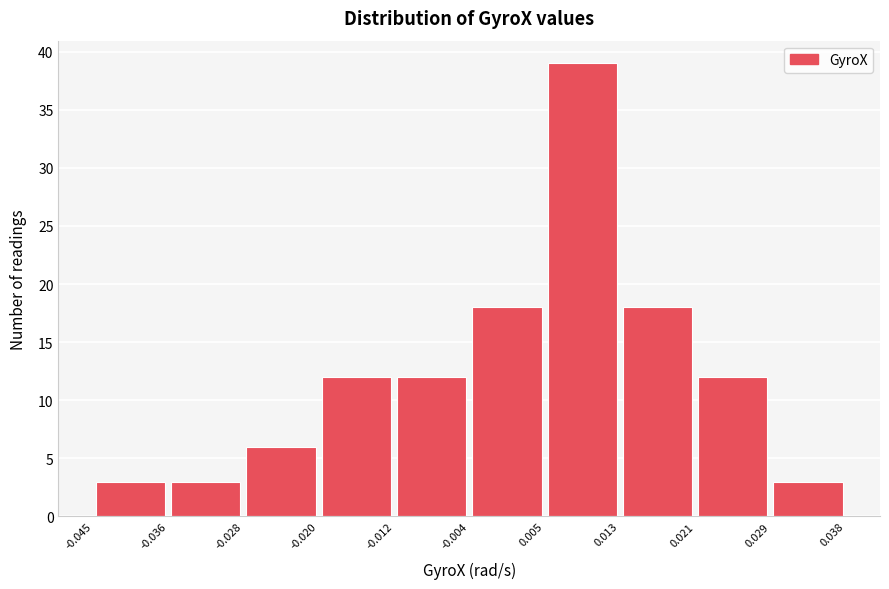

Reading left to right, transcribe this chart: for each bar, give the range it covers on the x-axis and its height. The values are not printed on the chart, so give them approximately, as read against the axis.

-0.045 to -0.036: 3
-0.036 to -0.028: 3
-0.028 to -0.020: 6
-0.020 to -0.012: 12
-0.012 to -0.004: 12
-0.004 to 0.005: 18
0.005 to 0.013: 39
0.013 to 0.021: 18
0.021 to 0.029: 12
0.029 to 0.038: 3